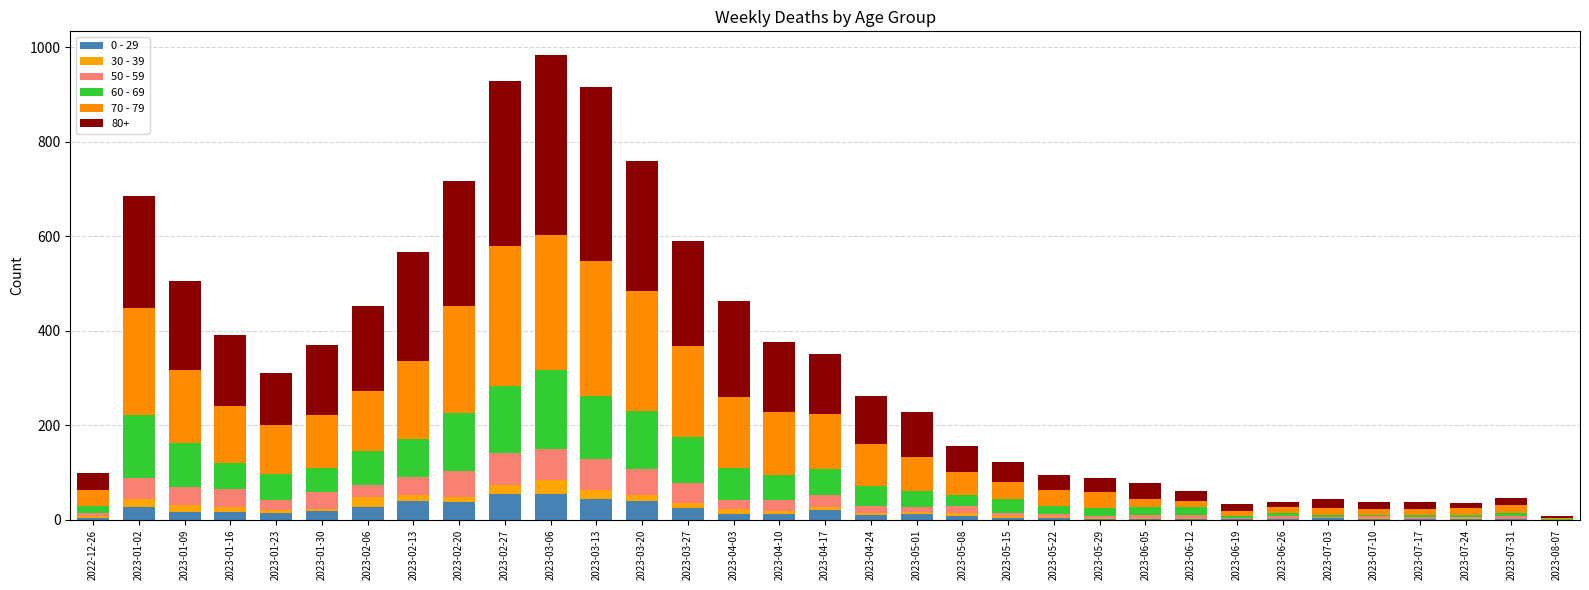

Rank the categories by 30 - 39 value from lowest to highest.

2023-07-03, 2023-07-17, 2023-08-07, 2023-06-19, 2023-06-26, 2023-07-24, 2023-07-31, 2023-05-29, 2023-06-12, 2023-07-10, 2023-04-24, 2023-05-22, 2023-06-05, 2023-01-30, 2023-05-01, 2023-05-15, 2022-12-26, 2023-04-10, 2023-01-23, 2023-05-08, 2023-04-17, 2023-04-03, 2023-02-20, 2023-01-16, 2023-03-27, 2023-03-20, 2023-02-13, 2023-01-09, 2023-01-02, 2023-02-27, 2023-03-13, 2023-02-06, 2023-03-06